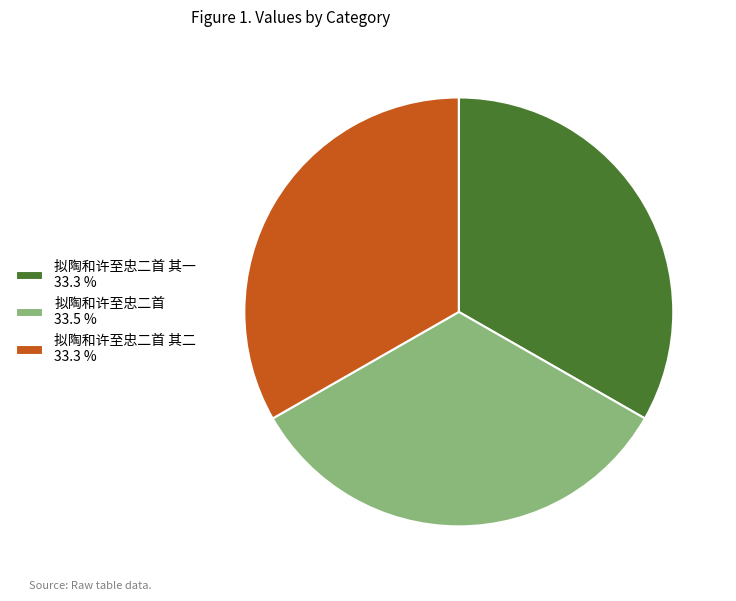

Is there a majority slice in this chart?

No